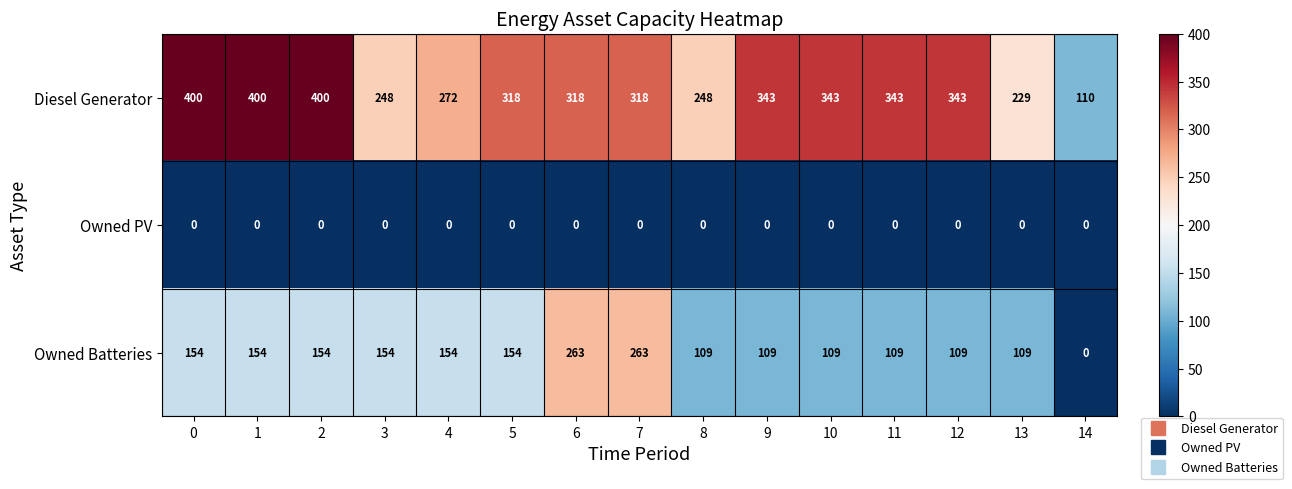

What is the sum of all Diesel Generator values?

4633